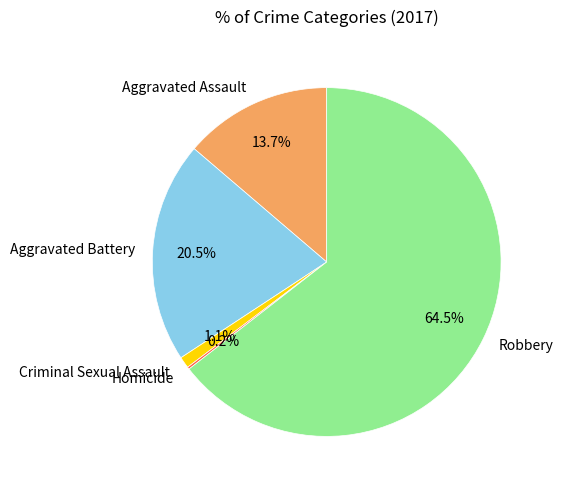

Do Robbery and Criminal Sexual Assault together represent more than half of the pie?

Yes